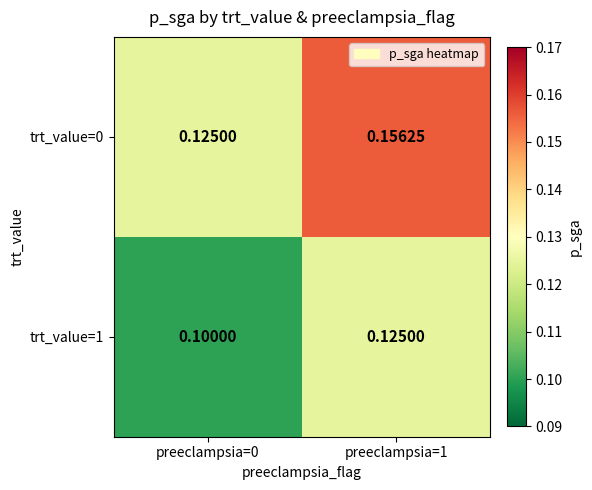

At preeclampsia=0, list the series in order from largest to smallest.

trt_value=0, trt_value=1